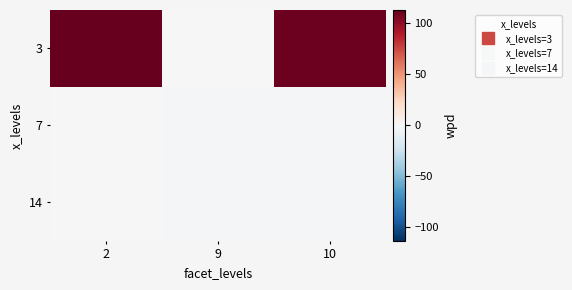

Rank the series at 2 from highest to lowest value.

3, 7, 14